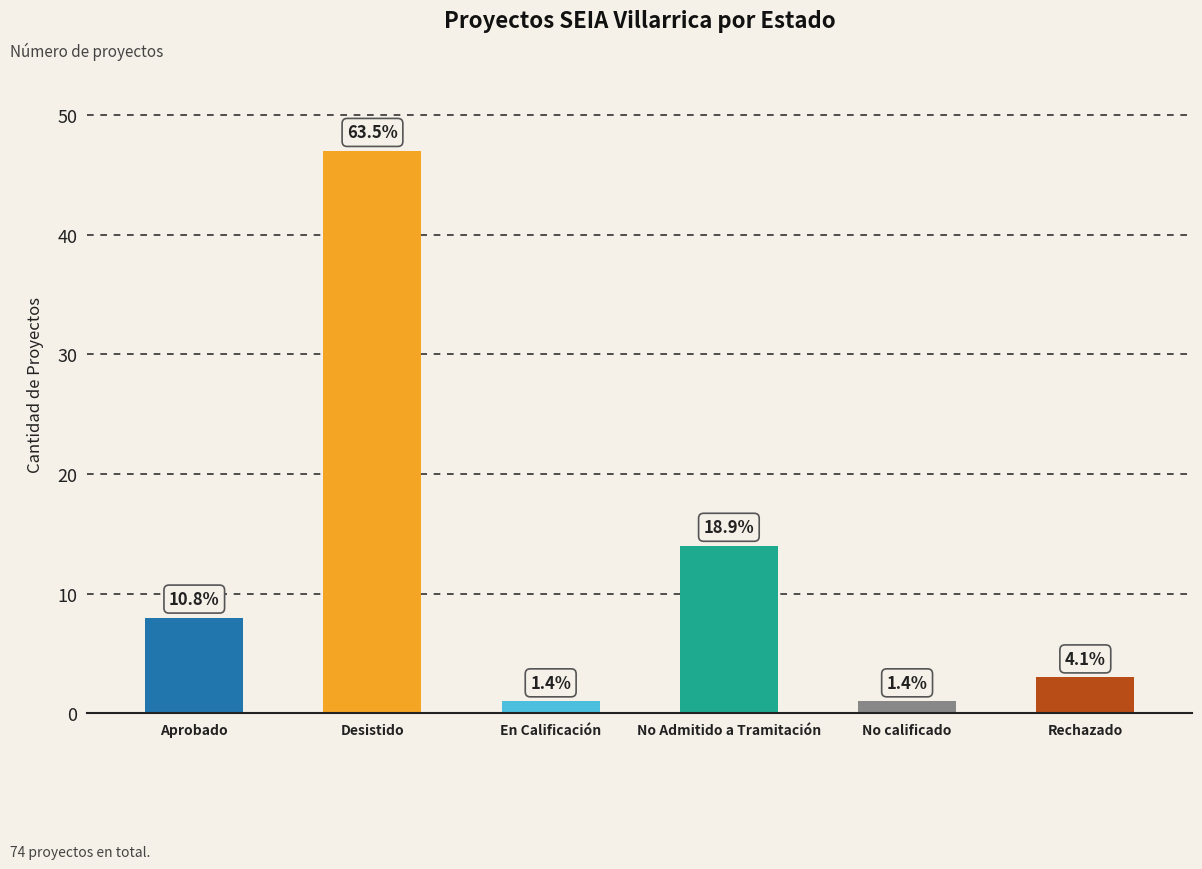

Does the chart contain any negative values?

No